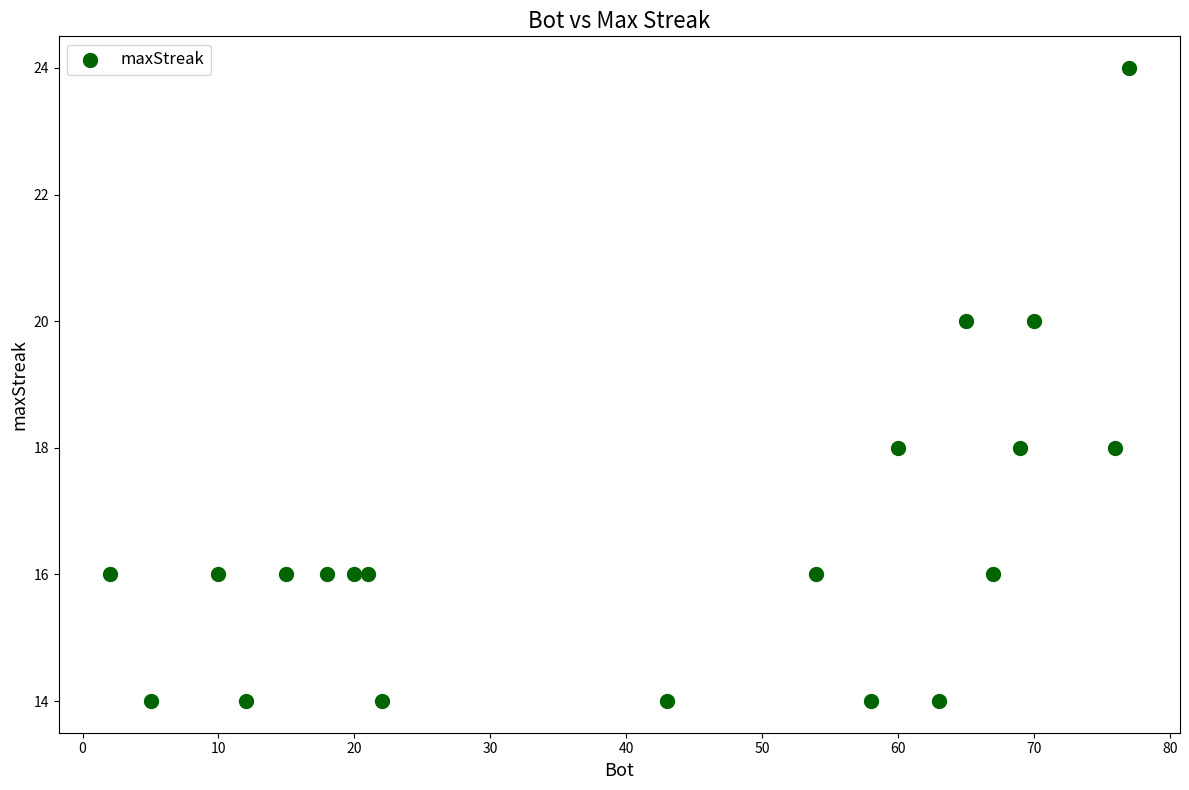

What is the range of Y values (max minus min)?

10